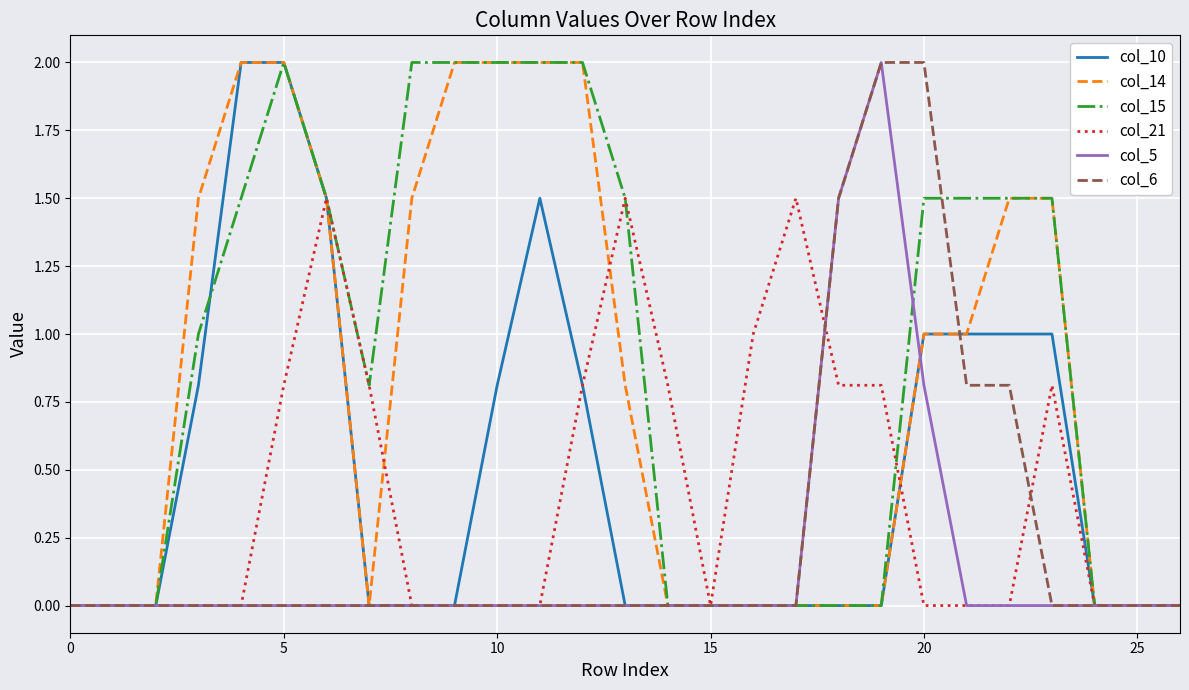

True or false: col_15 has a value of -1.3 at 0.

False